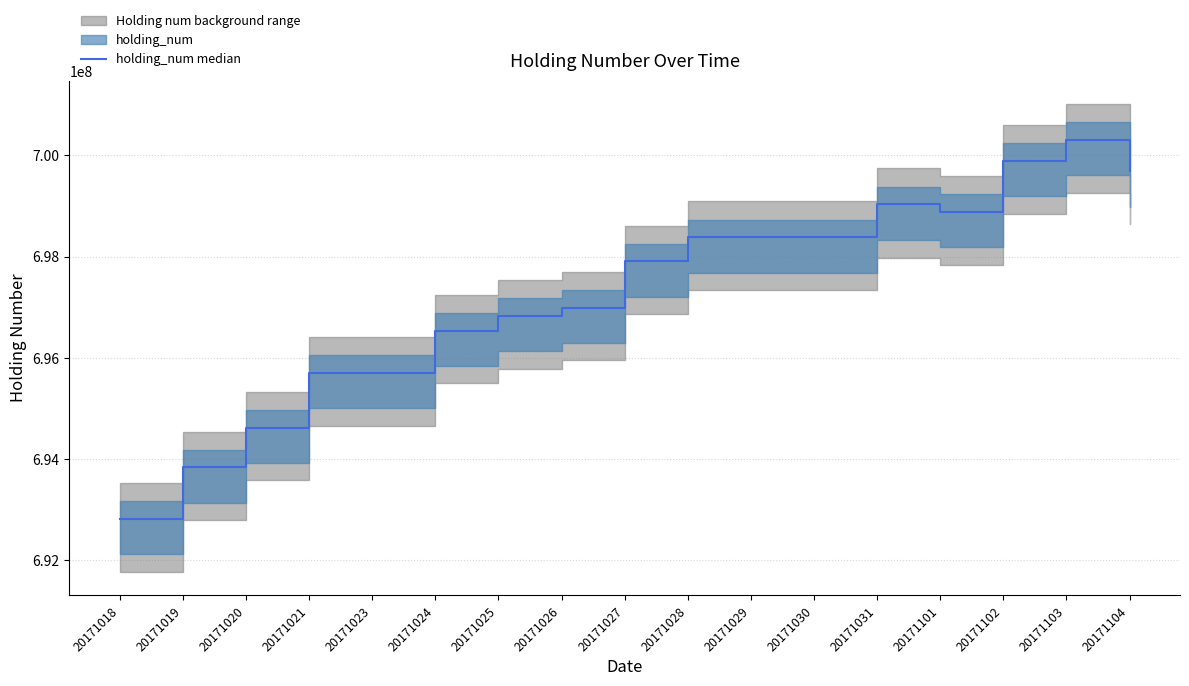

How many interior local peaks (higher than both neighbors) does the data have?

2